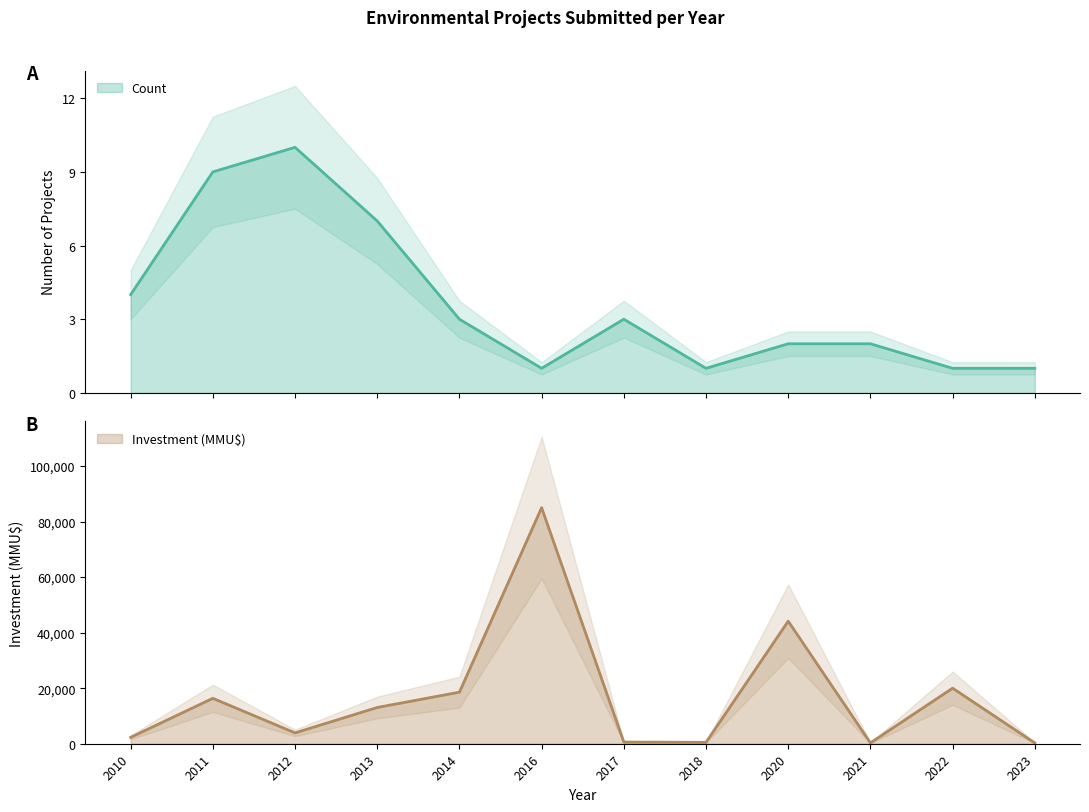

What is the approximate value of Investment(MMU$) at 2018, to the nearest 50?

500